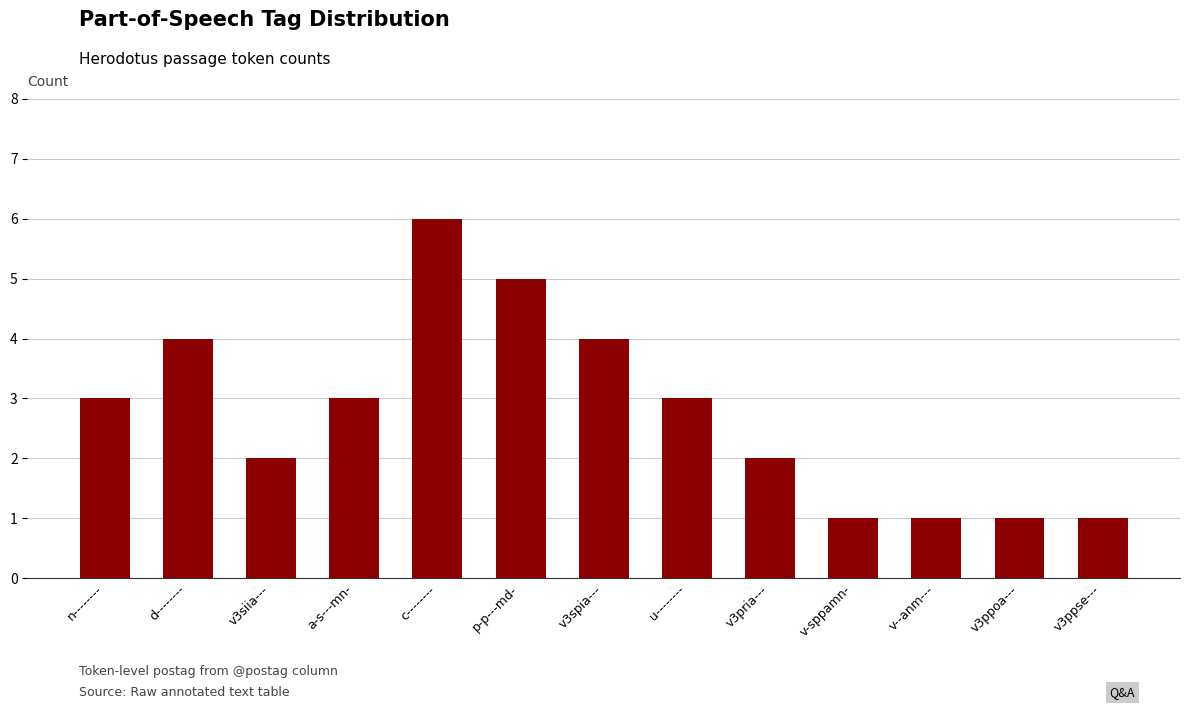

Are the bars horizontal?

No